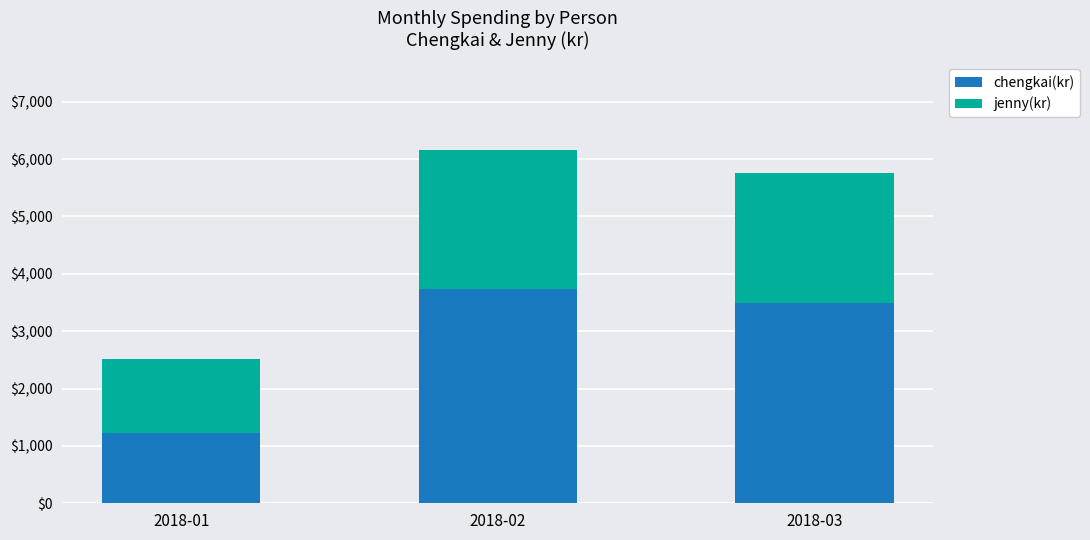

How many data points does each series have?

3